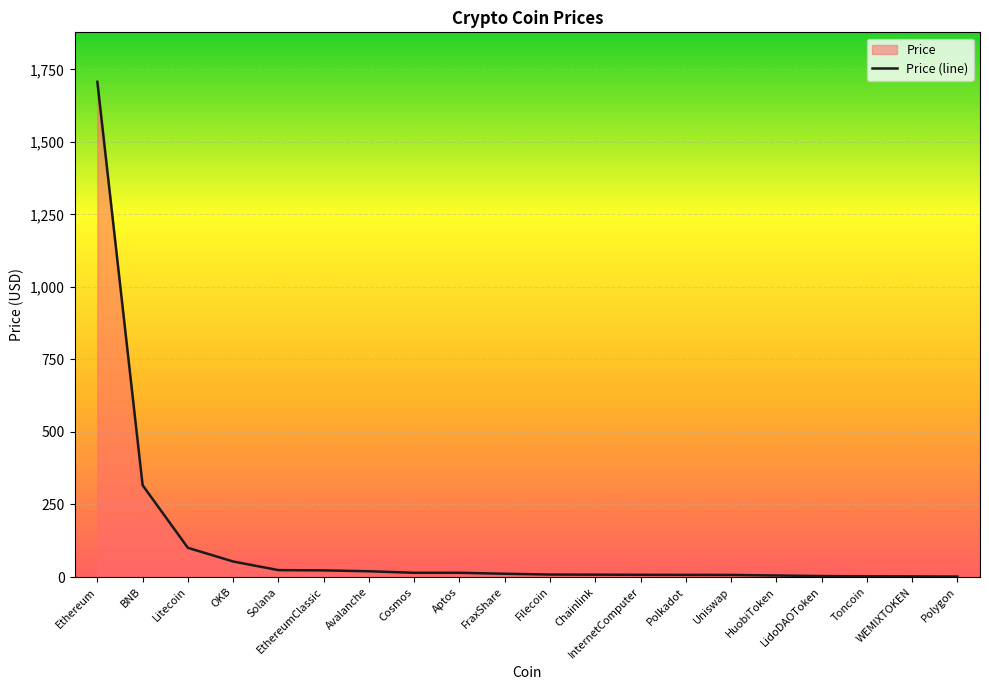

Rank the categories by value from lowest to highest.

Polygon, WEMIXTOKEN, Toncoin, LidoDAOToken, HuobiToken, Uniswap, Polkadot, InternetComputer, Chainlink, Filecoin, FraxShare, Cosmos, Aptos, Avalanche, EthereumClassic, Solana, OKB, Litecoin, BNB, Ethereum